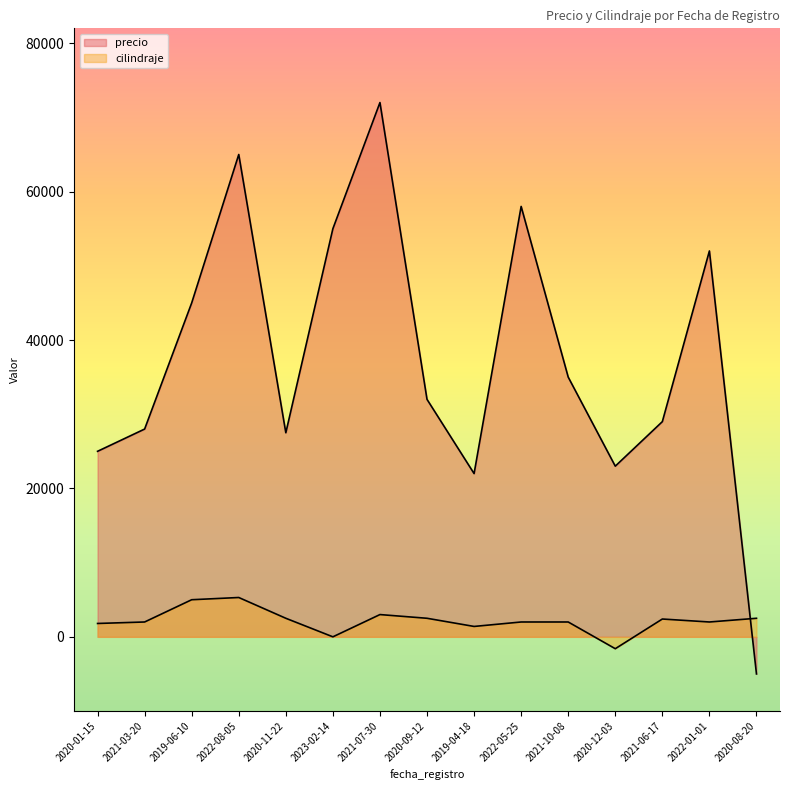

At which category does precio reach its first local peak?

2022-08-05